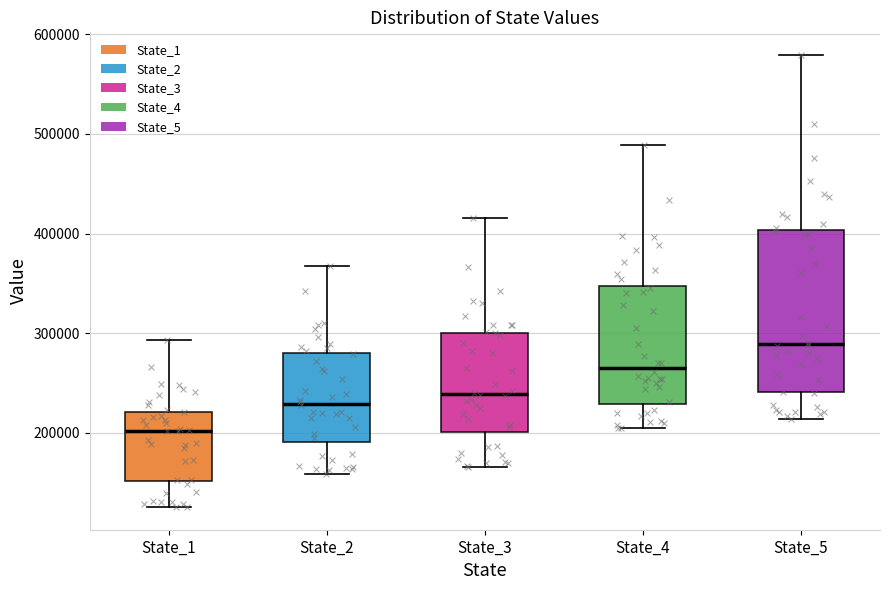

Reading left to right, read every box against the y-axis: the position of its median line, the range the box covers, and the ends of its whiskers. The values are not printed on the chart, so give them approximately, as read against the axis.

State_1: median 200000, box 150000 to 220000, whiskers 130000 to 290000
State_2: median 230000, box 190000 to 280000, whiskers 160000 to 370000
State_3: median 240000, box 200000 to 300000, whiskers 170000 to 420000
State_4: median 270000, box 230000 to 350000, whiskers 200000 to 490000
State_5: median 290000, box 240000 to 400000, whiskers 210000 to 580000